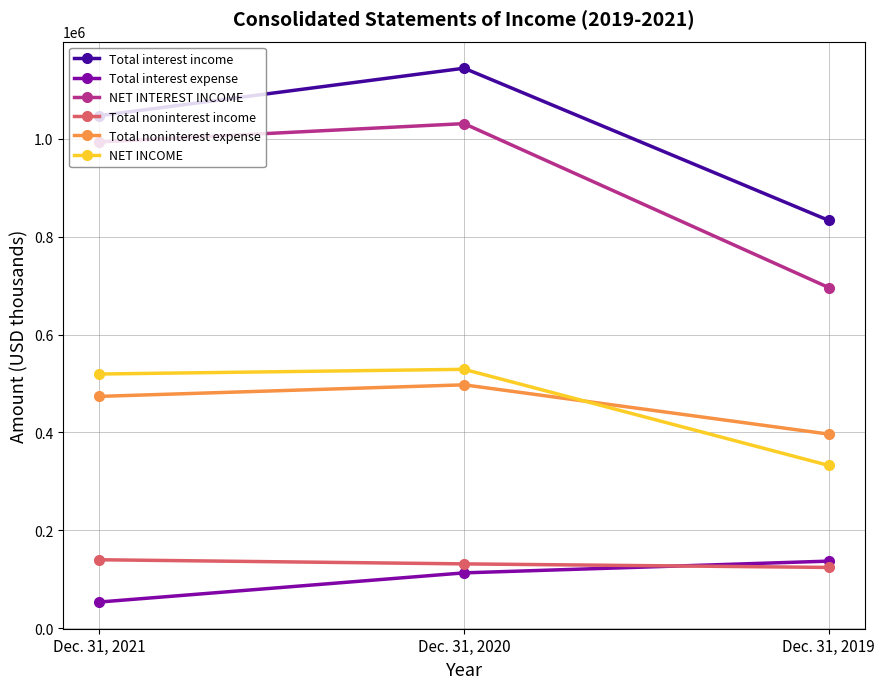

Reading right to left, extract all data points from this chart.

Total interest income: Dec. 31, 2019=832938	Dec. 31, 2020=1143910	Dec. 31, 2021=1046923
Total interest expense: Dec. 31, 2019=137169	Dec. 31, 2020=113177	Dec. 31, 2021=53615
NET INTEREST INCOME: Dec. 31, 2019=695769	Dec. 31, 2020=1030733	Dec. 31, 2021=993308
Total noninterest income: Dec. 31, 2019=124281	Dec. 31, 2020=131534	Dec. 31, 2021=139966
Total noninterest expense: Dec. 31, 2019=396542	Dec. 31, 2020=497233	Dec. 31, 2021=473620
NET INCOME: Dec. 31, 2019=332552	Dec. 31, 2020=528904	Dec. 31, 2021=519297